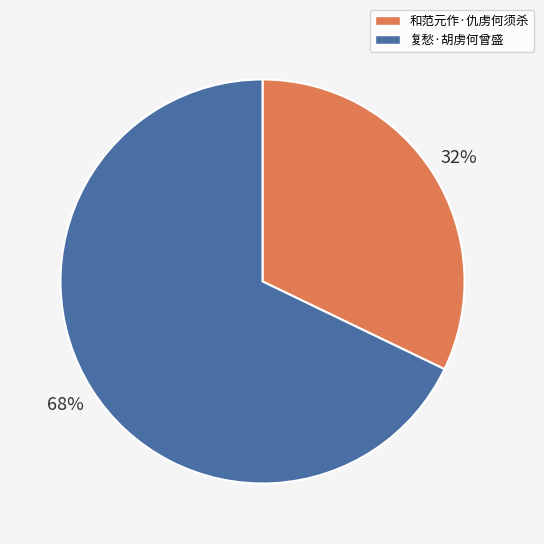

The 复愁·胡虏何曾盛 slice represents 59% of the pie. True or false?

False